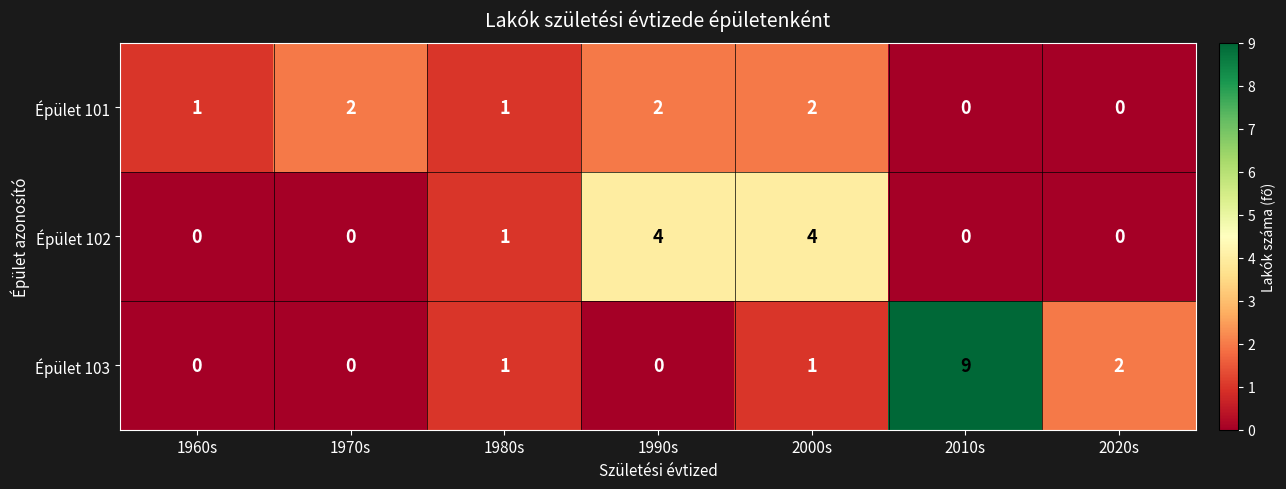

What is the spread (max minus min) of values at 2010s?

9